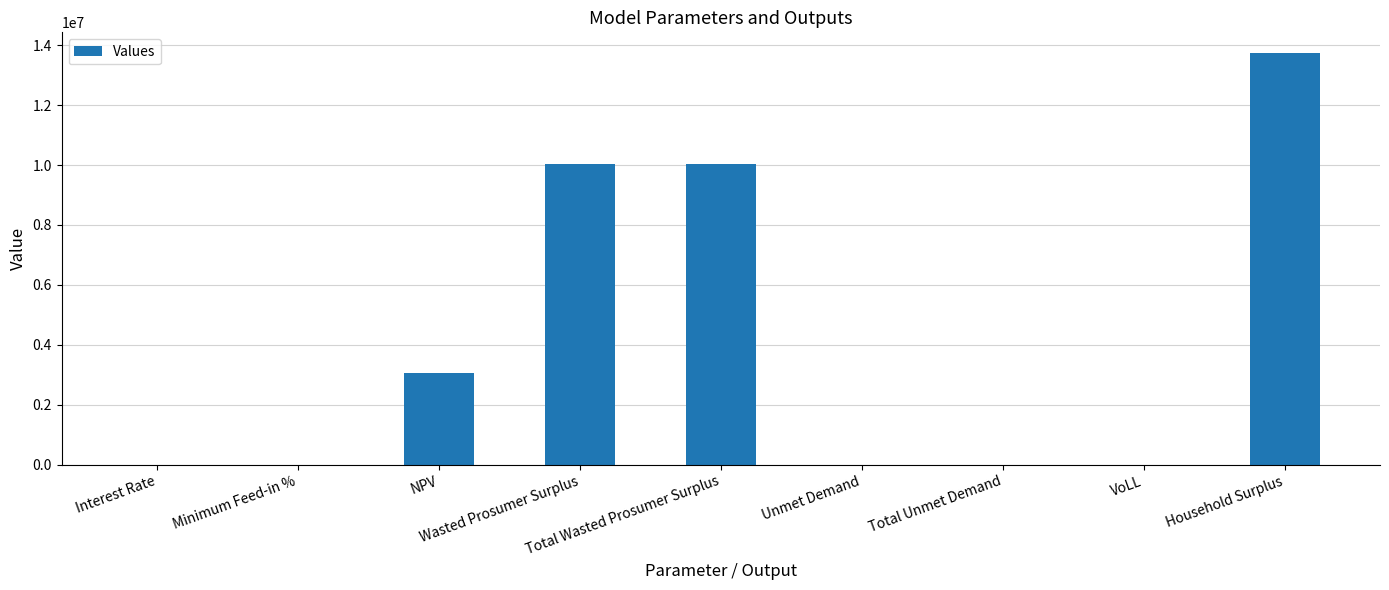

What is the maximum value shown in the chart?

13741620.6